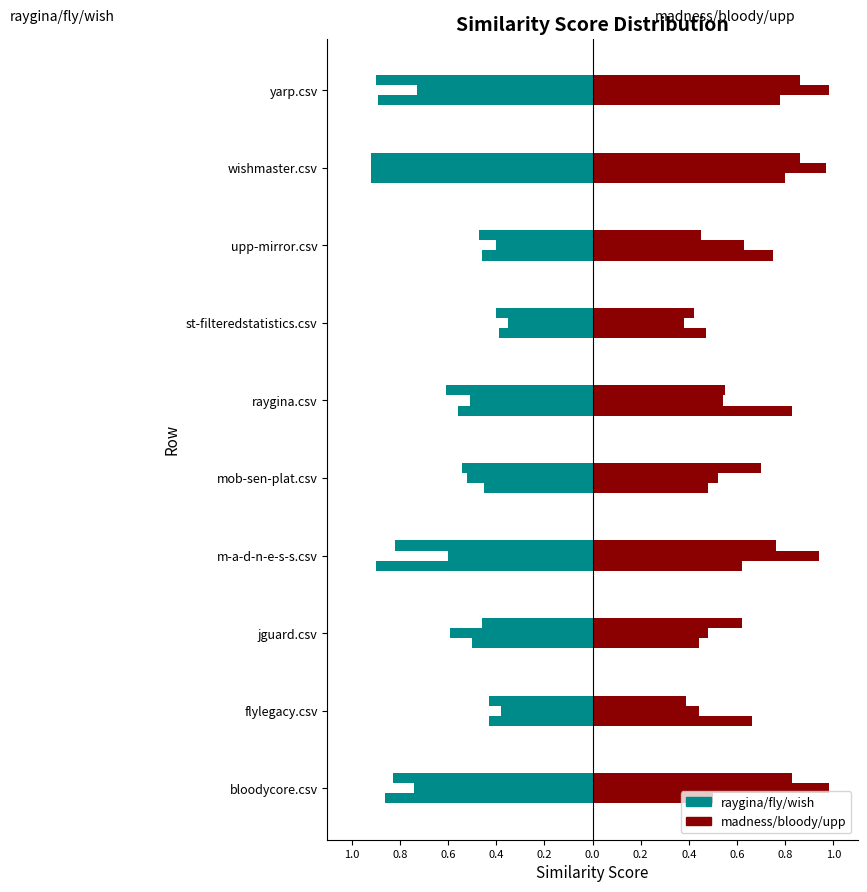

How many categories are shown in the chart?

10